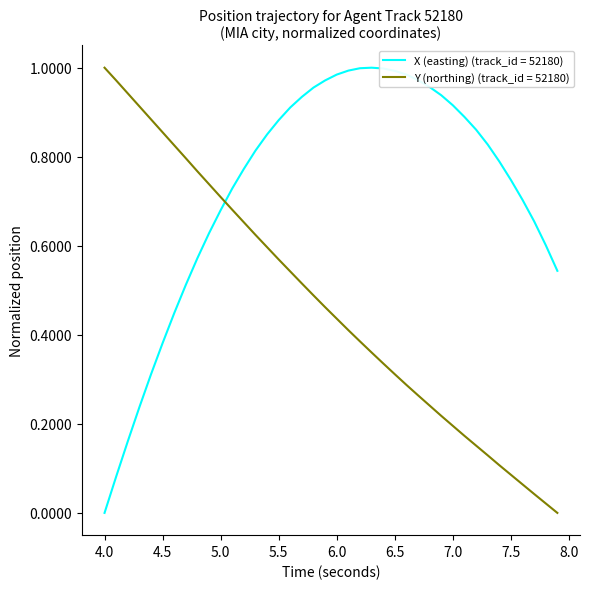

Rank the series by their average value, from lowest to highest.

Y (northing) (track_id = 52180), X (easting) (track_id = 52180)